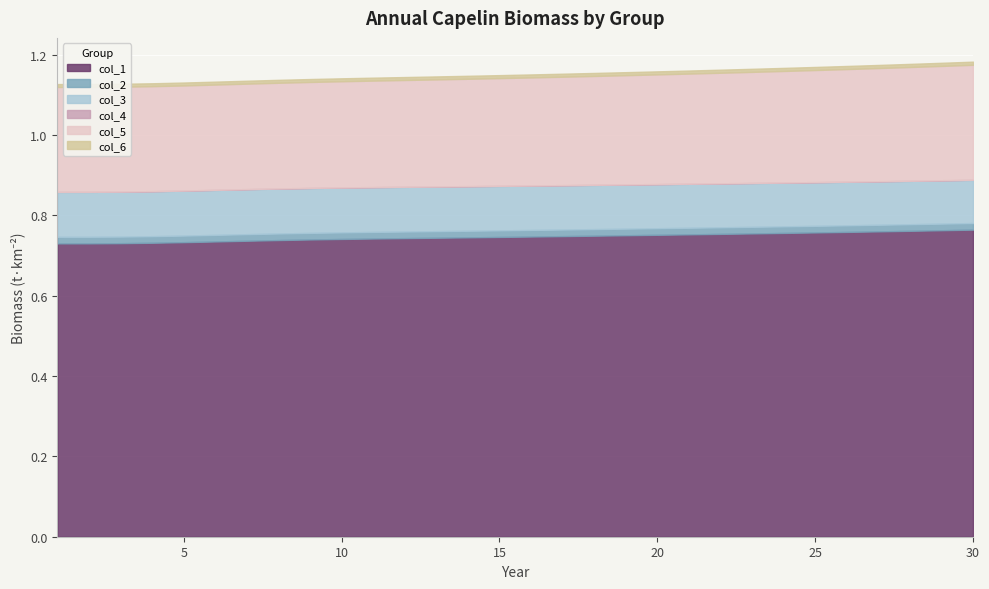

The col_1 series shows 0.8 at 28. True or false?

True